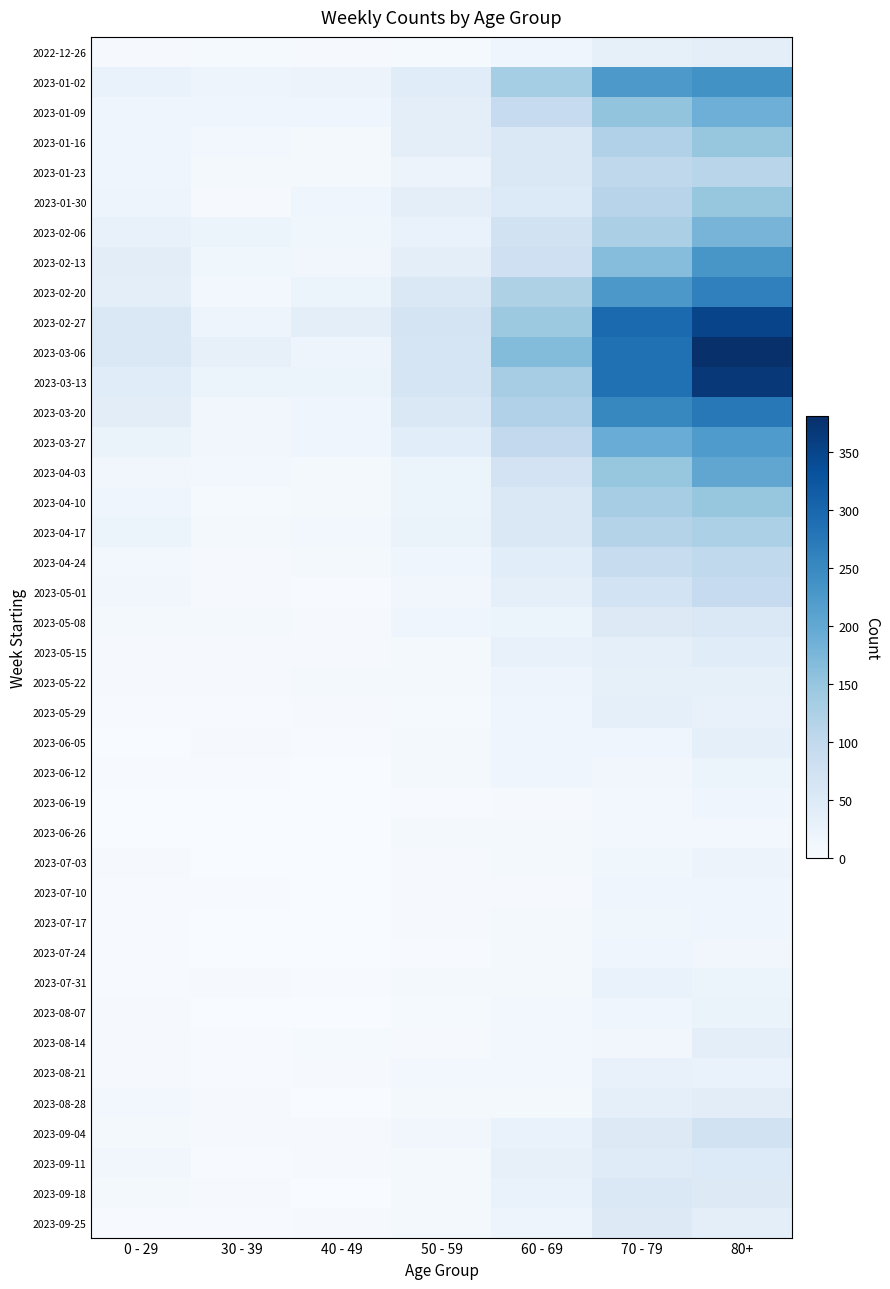

Reading left to right, extract all data points from this chart.

2022-12-26: 0 - 29=4	30 - 39=5	40 - 49=4	50 - 59=5	60 - 69=16	70 - 79=32	80+=38
2023-01-02: 0 - 29=26	30 - 39=18	40 - 49=21	50 - 59=44	60 - 69=134	70 - 79=226	80+=238
2023-01-09: 0 - 29=17	30 - 39=15	40 - 49=16	50 - 59=37	60 - 69=94	70 - 79=153	80+=189
2023-01-16: 0 - 29=17	30 - 39=11	40 - 49=8	50 - 59=38	60 - 69=54	70 - 79=121	80+=150
2023-01-23: 0 - 29=15	30 - 39=6	40 - 49=8	50 - 59=21	60 - 69=55	70 - 79=104	80+=111
2023-01-30: 0 - 29=18	30 - 39=4	40 - 49=15	50 - 59=37	60 - 69=51	70 - 79=112	80+=149
2023-02-06: 0 - 29=28	30 - 39=20	40 - 49=14	50 - 59=26	60 - 69=72	70 - 79=127	80+=179
2023-02-13: 0 - 29=39	30 - 39=14	40 - 49=13	50 - 59=38	60 - 69=80	70 - 79=165	80+=230
2023-02-20: 0 - 29=38	30 - 39=10	40 - 49=23	50 - 59=55	60 - 69=123	70 - 79=227	80+=263
2023-02-27: 0 - 29=55	30 - 39=18	40 - 49=36	50 - 59=68	60 - 69=143	70 - 79=295	80+=350
2023-03-06: 0 - 29=54	30 - 39=30	40 - 49=19	50 - 59=65	60 - 69=167	70 - 79=287	80+=381
2023-03-13: 0 - 29=44	30 - 39=20	40 - 49=23	50 - 59=65	60 - 69=133	70 - 79=286	80+=368
2023-03-20: 0 - 29=40	30 - 39=13	40 - 49=16	50 - 59=55	60 - 69=122	70 - 79=253	80+=275
2023-03-27: 0 - 29=24	30 - 39=12	40 - 49=16	50 - 59=41	60 - 69=99	70 - 79=193	80+=223
2023-04-03: 0 - 29=13	30 - 39=9	40 - 49=8	50 - 59=20	60 - 69=69	70 - 79=149	80+=203
2023-04-10: 0 - 29=15	30 - 39=5	40 - 49=8	50 - 59=23	60 - 69=54	70 - 79=133	80+=149
2023-04-17: 0 - 29=20	30 - 39=8	40 - 49=11	50 - 59=25	60 - 69=54	70 - 79=117	80+=126
2023-04-24: 0 - 29=11	30 - 39=3	40 - 49=7	50 - 59=16	60 - 69=41	70 - 79=90	80+=101
2023-05-01: 0 - 29=13	30 - 39=4	40 - 49=2	50 - 59=12	60 - 69=33	70 - 79=71	80+=95
2023-05-08: 0 - 29=8	30 - 39=6	40 - 49=4	50 - 59=15	60 - 69=23	70 - 79=50	80+=54
2023-05-15: 0 - 29=4	30 - 39=4	40 - 49=3	50 - 59=7	60 - 69=29	70 - 79=35	80+=44
2023-05-22: 0 - 29=3	30 - 39=3	40 - 49=6	50 - 59=6	60 - 69=18	70 - 79=32	80+=32
2023-05-29: 0 - 29=2	30 - 39=2	40 - 49=3	50 - 59=5	60 - 69=15	70 - 79=35	80+=29
2023-06-05: 0 - 29=1	30 - 39=3	40 - 49=2	50 - 59=6	60 - 69=17	70 - 79=17	80+=33
2023-06-12: 0 - 29=2	30 - 39=2	40 - 49=1	50 - 59=6	60 - 69=17	70 - 79=13	80+=20
2023-06-19: 0 - 29=1	30 - 39=1	40 - 49=1	50 - 59=2	60 - 69=4	70 - 79=10	80+=16
2023-06-26: 0 - 29=1	30 - 39=1	40 - 49=0	50 - 59=6	60 - 69=7	70 - 79=11	80+=11
2023-07-03: 0 - 29=3	30 - 39=0	40 - 49=0	50 - 59=3	60 - 69=6	70 - 79=14	80+=22
2023-07-10: 0 - 29=2	30 - 39=2	40 - 49=1	50 - 59=3	60 - 69=4	70 - 79=15	80+=16
2023-07-17: 0 - 29=2	30 - 39=0	40 - 49=0	50 - 59=4	60 - 69=8	70 - 79=14	80+=15
2023-07-24: 0 - 29=2	30 - 39=1	40 - 49=1	50 - 59=2	60 - 69=7	70 - 79=16	80+=13
2023-07-31: 0 - 29=2	30 - 39=3	40 - 49=2	50 - 59=8	60 - 69=8	70 - 79=26	80+=20
2023-08-07: 0 - 29=4	30 - 39=1	40 - 49=0	50 - 59=5	60 - 69=9	70 - 79=17	80+=24
2023-08-14: 0 - 29=4	30 - 39=2	40 - 49=5	50 - 59=3	60 - 69=9	70 - 79=12	80+=36
2023-08-21: 0 - 29=3	30 - 39=2	40 - 49=4	50 - 59=10	60 - 69=10	70 - 79=27	80+=26
2023-08-28: 0 - 29=11	30 - 39=3	40 - 49=1	50 - 59=6	60 - 69=8	70 - 79=33	80+=40
2023-09-04: 0 - 29=8	30 - 39=4	40 - 49=3	50 - 59=13	60 - 69=26	70 - 79=50	80+=74
2023-09-11: 0 - 29=12	30 - 39=2	40 - 49=3	50 - 59=6	60 - 69=30	70 - 79=45	80+=51
2023-09-18: 0 - 29=8	30 - 39=3	40 - 49=1	50 - 59=6	60 - 69=26	70 - 79=54	80+=49
2023-09-25: 0 - 29=2	30 - 39=2	40 - 49=3	50 - 59=7	60 - 69=19	70 - 79=49	80+=38